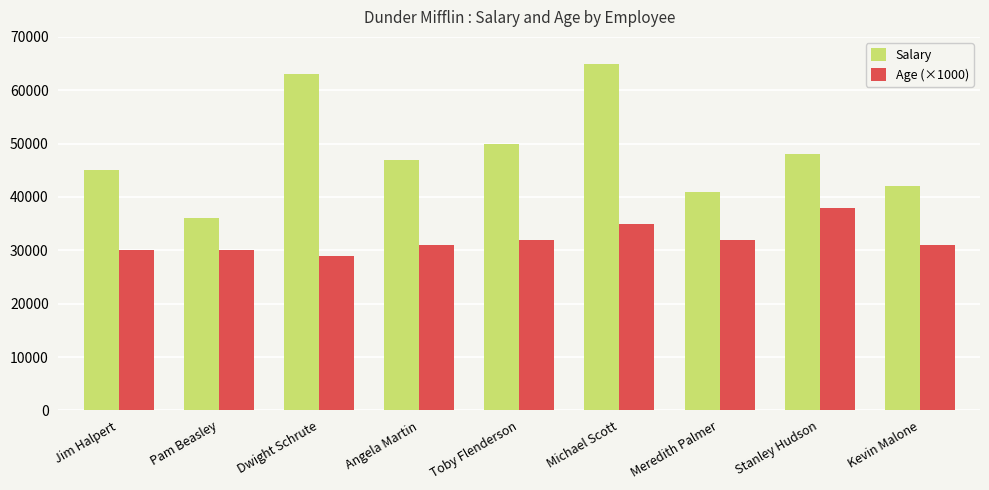

Which series has the largest total across all categories?

Salary